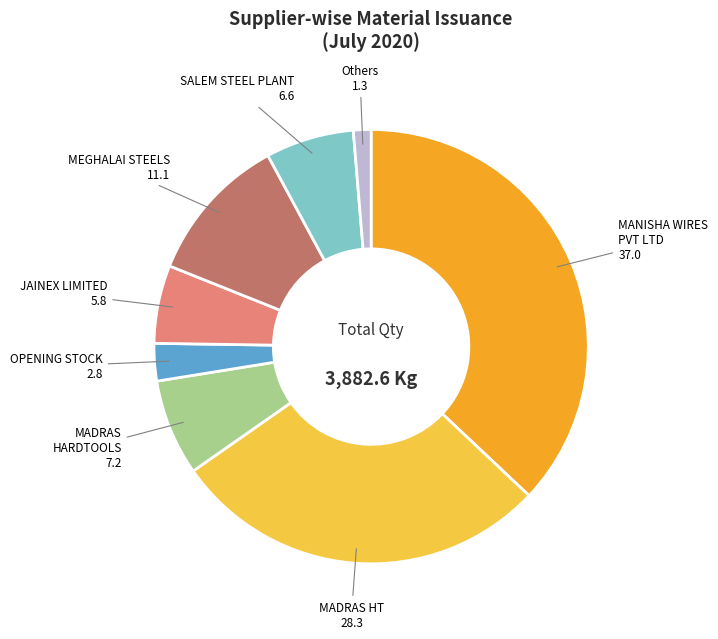

Approximately how many times larger is the value at MADRAS HARDTOOLS compared to SALEM STEEL PLANT?

1.1